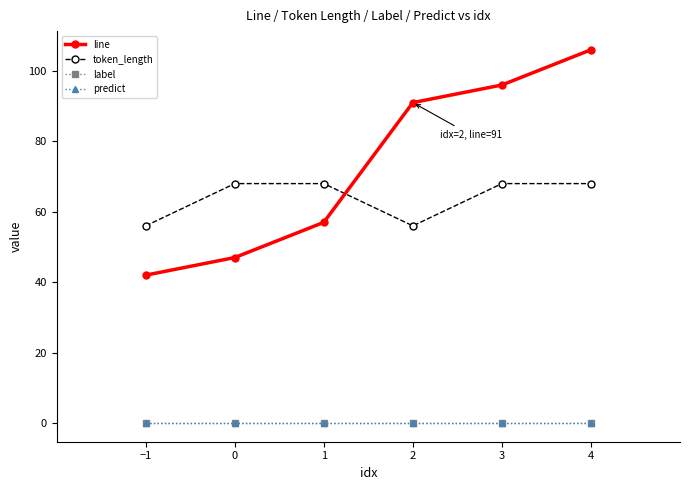

How many lines are shown in the chart?

4